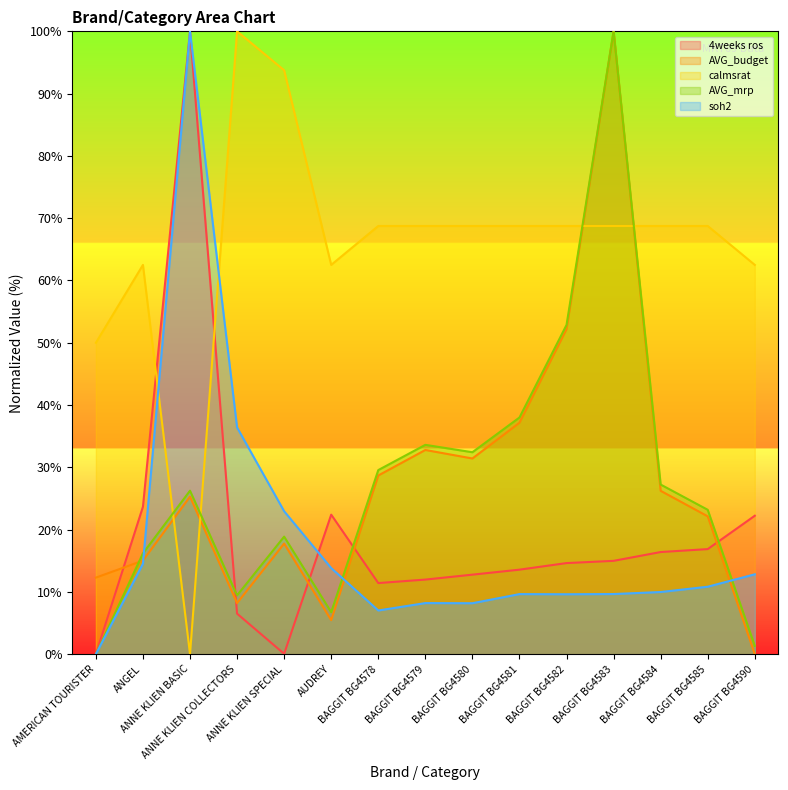

Reading left to right, transcribe all the data shown in this chart.

4weeks ros: AMERICAN TOURISTER=0.0	ANGEL=23.7	ANNE KLIEN BASIC=100.0	ANNE KLIEN COLLECTORS=6.5	ANNE KLIEN SPECIAL=0.1	AUDREY=22.4	BAGGIT BG4578=11.4	BAGGIT BG4579=12.0	BAGGIT BG4580=12.8	BAGGIT BG4581=13.6	BAGGIT BG4582=14.6	BAGGIT BG4583=15.0	BAGGIT BG4584=16.4	BAGGIT BG4585=16.9	BAGGIT BG4590=22.2
AVG_budget: AMERICAN TOURISTER=12.3	ANGEL=15.0	ANNE KLIEN BASIC=25.3	ANNE KLIEN COLLECTORS=8.2	ANNE KLIEN SPECIAL=17.8	AUDREY=5.5	BAGGIT BG4578=28.7	BAGGIT BG4579=32.8	BAGGIT BG4580=31.4	BAGGIT BG4581=37.2	BAGGIT BG4582=52.2	BAGGIT BG4583=100.0	BAGGIT BG4584=26.2	BAGGIT BG4585=22.1	BAGGIT BG4590=0.0
calmsrat: AMERICAN TOURISTER=50.0	ANGEL=62.5	ANNE KLIEN BASIC=0.0	ANNE KLIEN COLLECTORS=100.0	ANNE KLIEN SPECIAL=93.8	AUDREY=62.5	BAGGIT BG4578=68.7	BAGGIT BG4579=68.7	BAGGIT BG4580=68.7	BAGGIT BG4581=68.7	BAGGIT BG4582=68.7	BAGGIT BG4583=68.7	BAGGIT BG4584=68.7	BAGGIT BG4585=68.7	BAGGIT BG4590=62.5
AVG_mrp: AMERICAN TOURISTER=0.0	ANGEL=16.2	ANNE KLIEN BASIC=26.2	ANNE KLIEN COLLECTORS=9.4	ANNE KLIEN SPECIAL=18.9	AUDREY=6.7	BAGGIT BG4578=29.6	BAGGIT BG4579=33.6	BAGGIT BG4580=32.4	BAGGIT BG4581=38.0	BAGGIT BG4582=52.9	BAGGIT BG4583=100.0	BAGGIT BG4584=27.2	BAGGIT BG4585=23.2	BAGGIT BG4590=1.3
soh2: AMERICAN TOURISTER=0.0	ANGEL=14.5	ANNE KLIEN BASIC=100.0	ANNE KLIEN COLLECTORS=36.4	ANNE KLIEN SPECIAL=23.0	AUDREY=13.8	BAGGIT BG4578=7.0	BAGGIT BG4579=8.2	BAGGIT BG4580=8.2	BAGGIT BG4581=9.6	BAGGIT BG4582=9.6	BAGGIT BG4583=9.7	BAGGIT BG4584=10.0	BAGGIT BG4585=10.8	BAGGIT BG4590=12.8